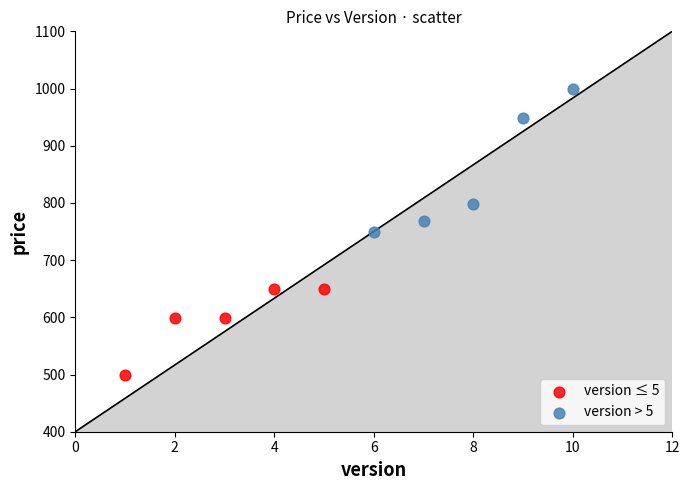

Which series reaches the maximum Y coordinate?

version > 5